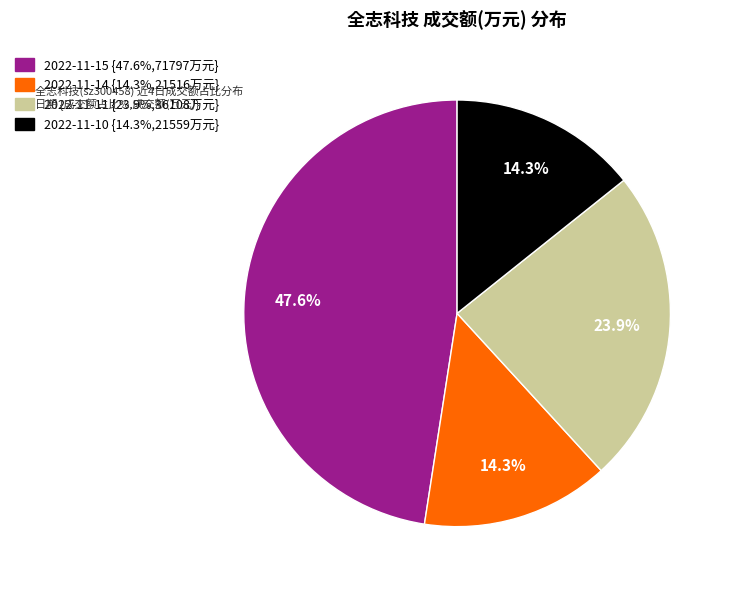

Do 2022-11-14 and 2022-11-15 together represent more than half of the pie?

Yes